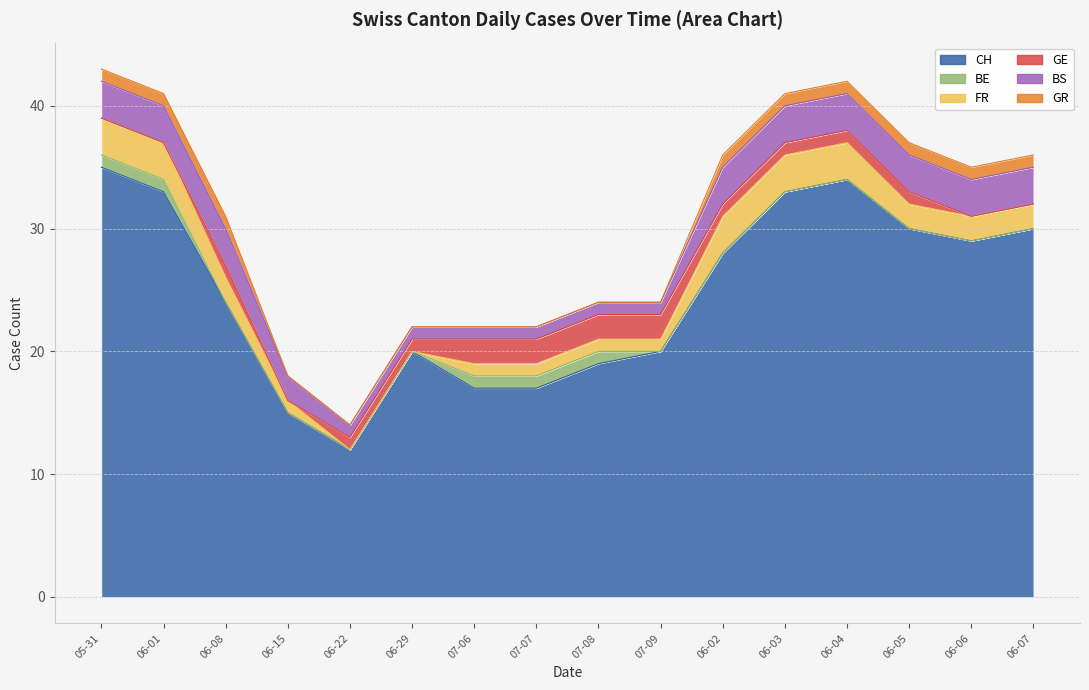

How many lines are shown in the chart?

6